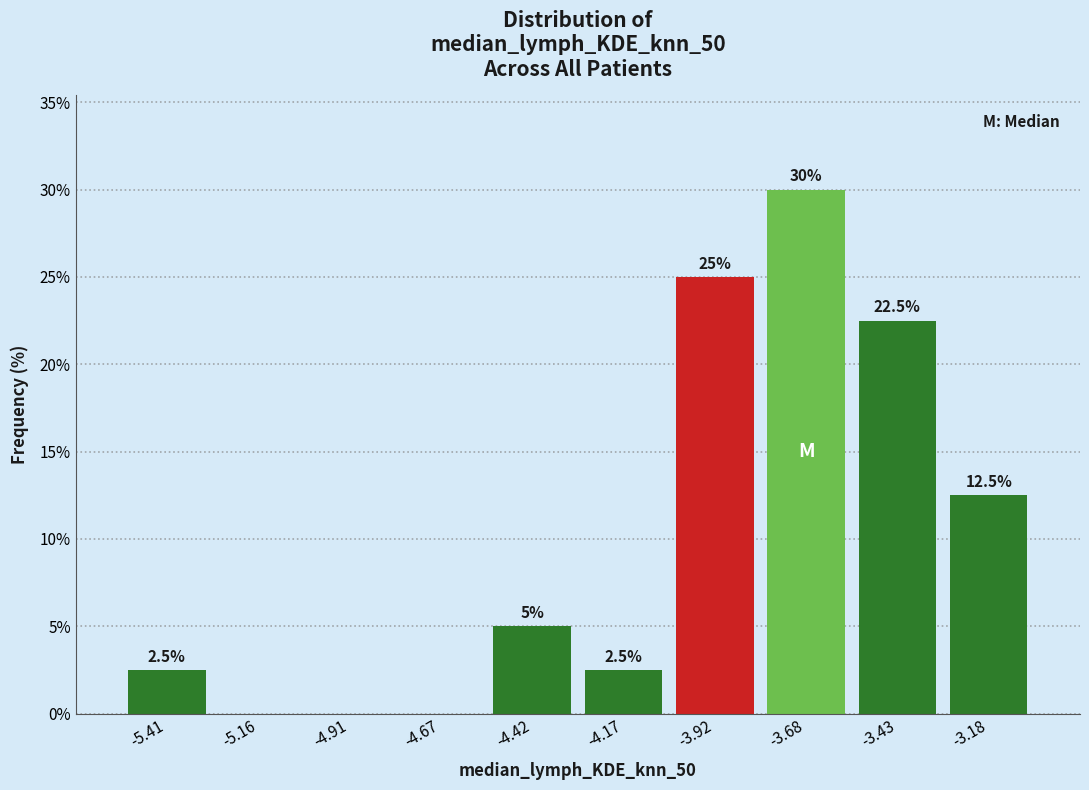

Over which range of the x-axis is the bar tallest?

-3.80 to -3.55